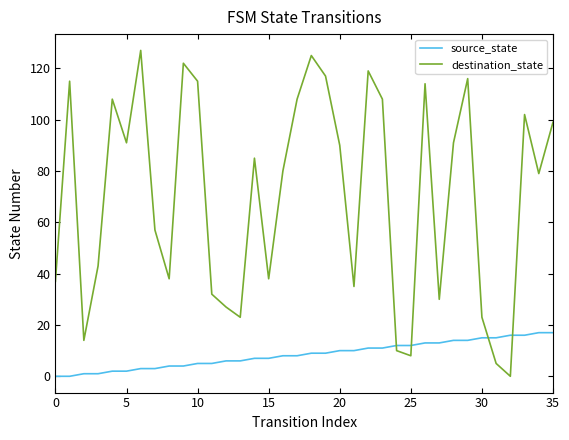

How many interior local peaks does the destination_state series have?

10